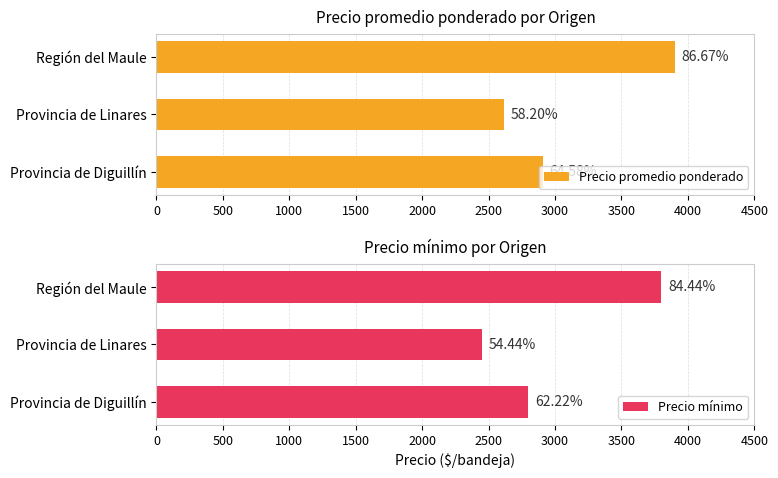

How many categories are shown in the chart?

3